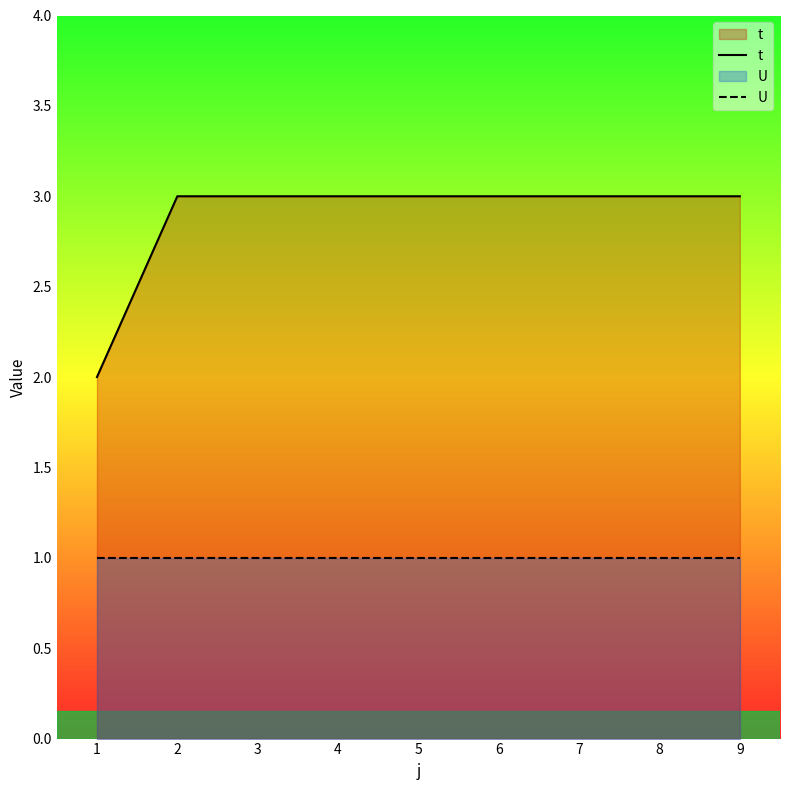

Which series has the largest range (max minus min)?

t